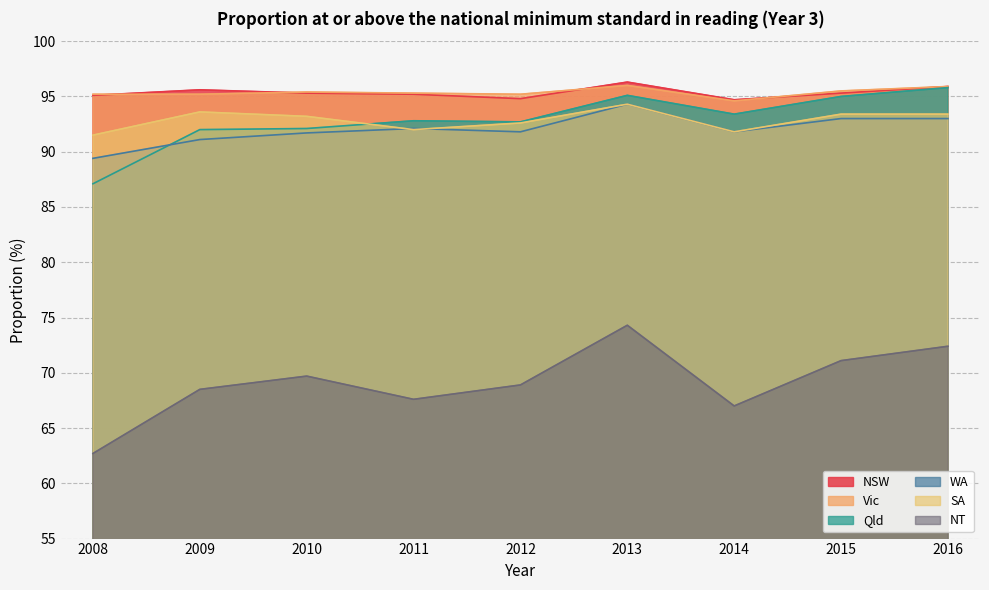

Is the value of NT at 2014 greater than the value of Vic at 2016?

No